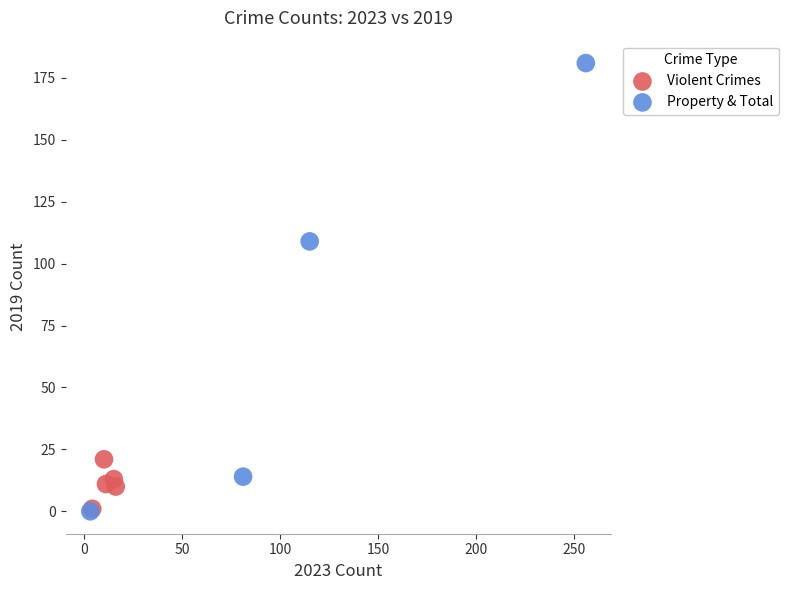

Which series reaches the maximum Y coordinate?

Property & Total